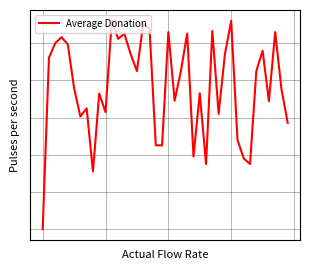

True or false: the data has more than 0 interior local peaks.

True